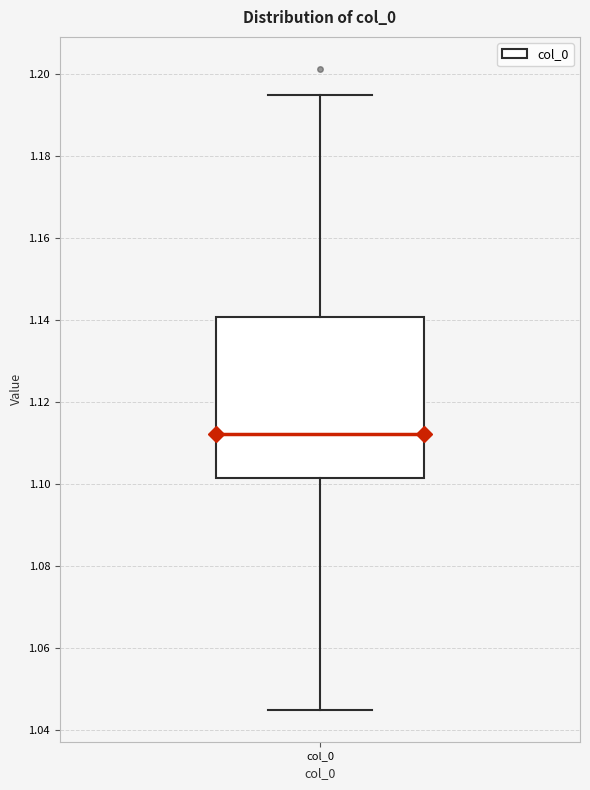

Transcribe this box plot: give where the median line is, the range the box spans, and where the two whiskers end, as read against the y-axis. The values are not printed on the chart, so give them approximately, as read against the axis.

median 1.112, box 1.102 to 1.140, whiskers 1.044 to 1.194